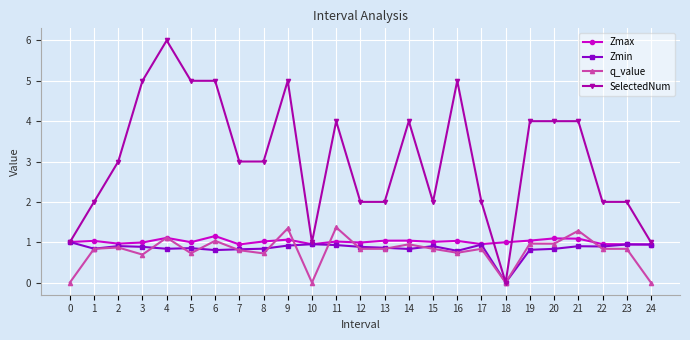

Rank the series by their maximum value, from lowest to highest.

Zmin, Zmax, q_value, SelectedNum